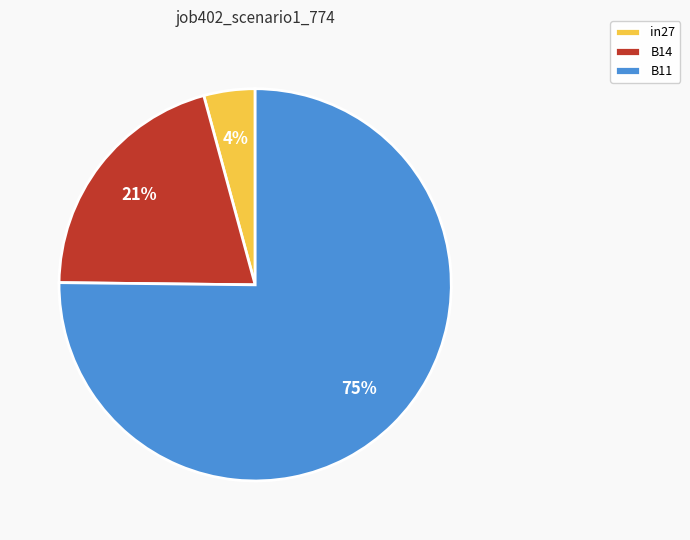

Which category has the biggest portion of the pie?

B11